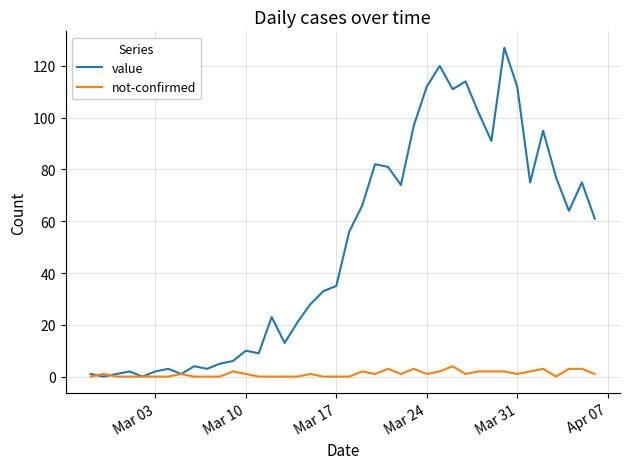

Which series has the widest spread of values?

value